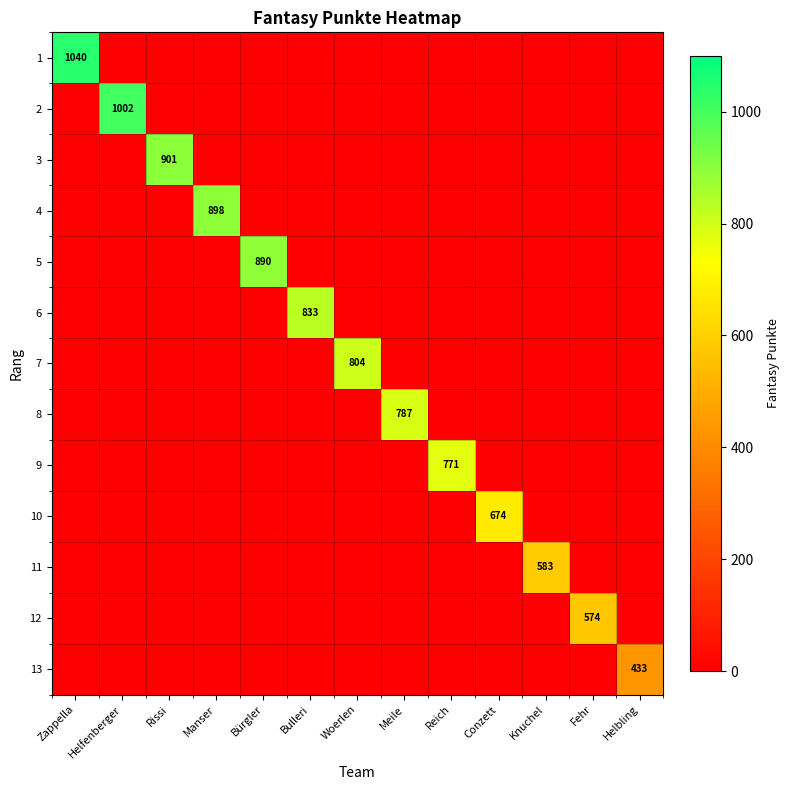

True or false: 13 has a value of 231 at Helbling.

False